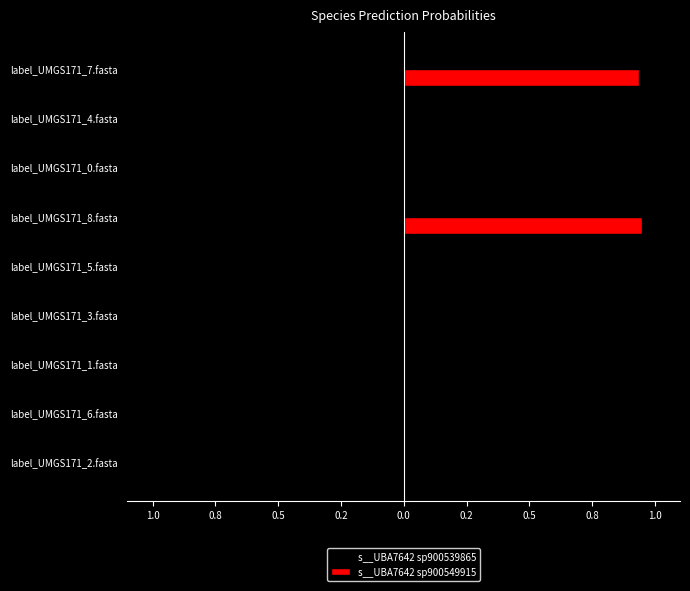

What are all the series names shown in the legend?

s__UBA7642 sp900539865, s__UBA7642 sp900549915